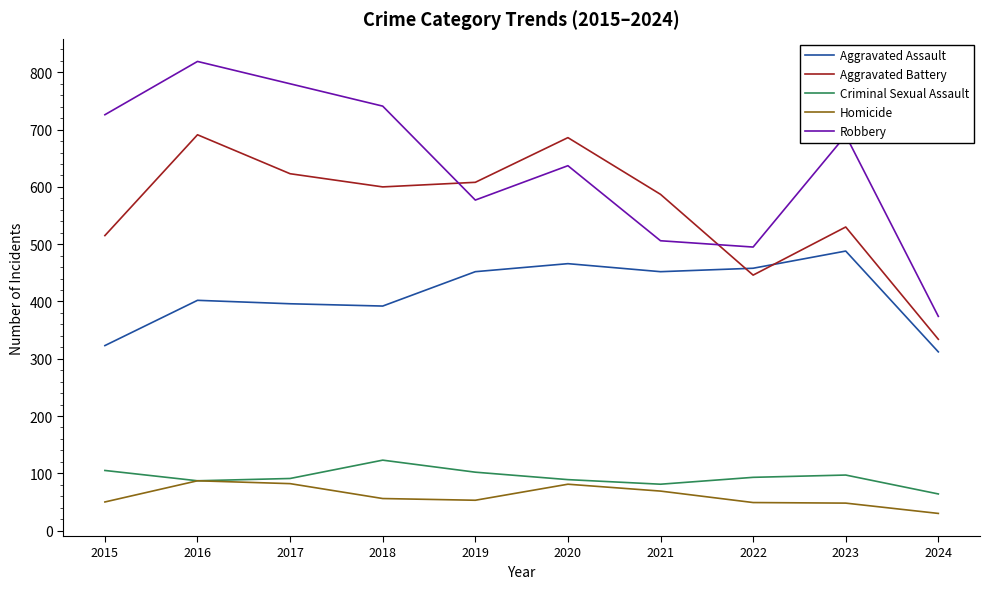

Which series has the largest total across all categories?

Robbery